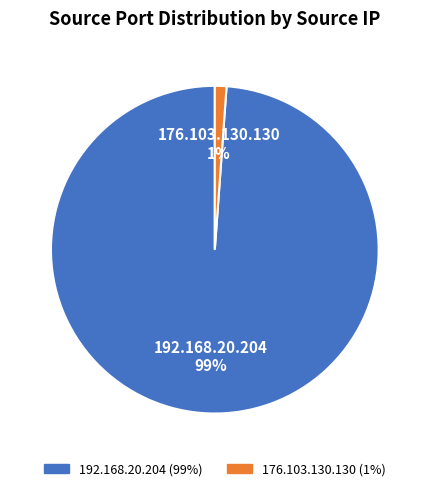

How many segments does this pie chart have?

2